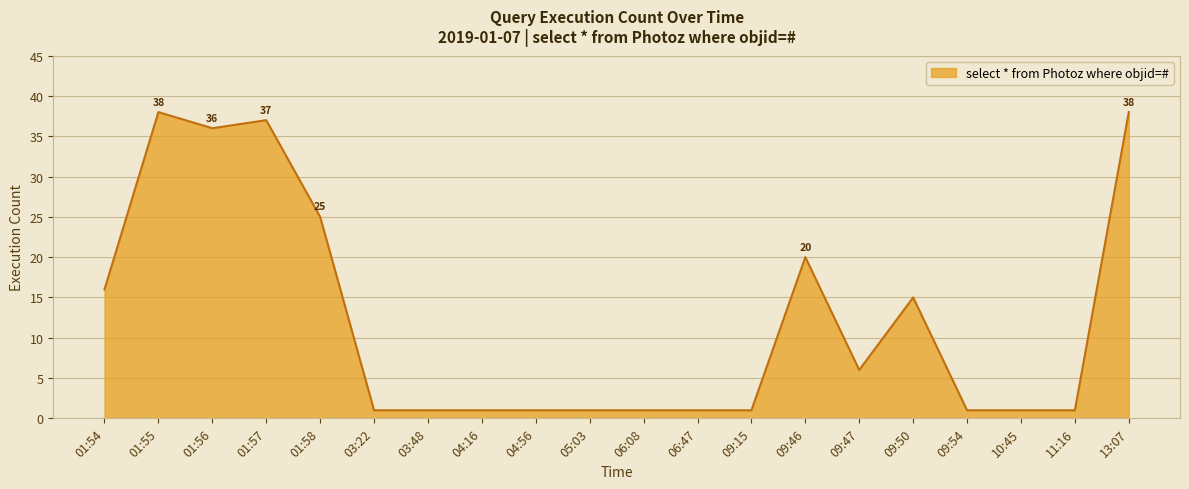

Reading left to right, transcribe all the data shown in this chart.

01:54=16	01:55=38	01:56=36	01:57=37	01:58=25	03:22=1	03:48=1	04:16=1	04:56=1	05:03=1	06:08=1	06:47=1	09:15=1	09:46=20	09:47=6	09:50=15	09:54=1	10:45=1	11:16=1	13:07=38